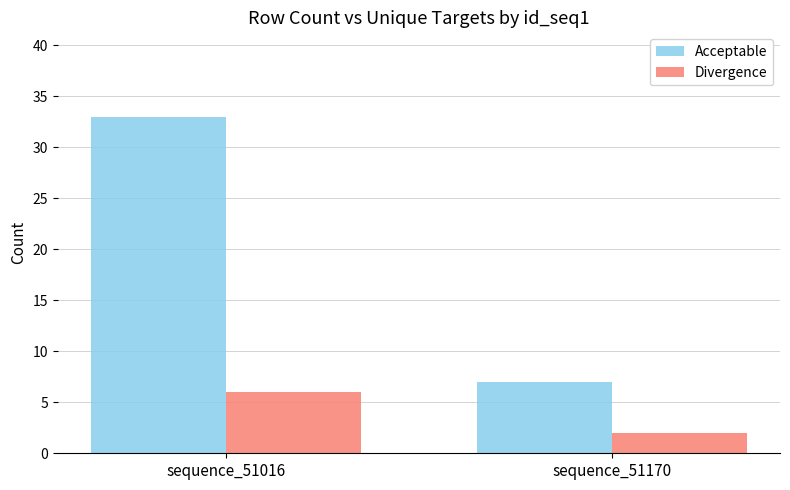

At which label does Divergence reach its peak?

sequence_51016